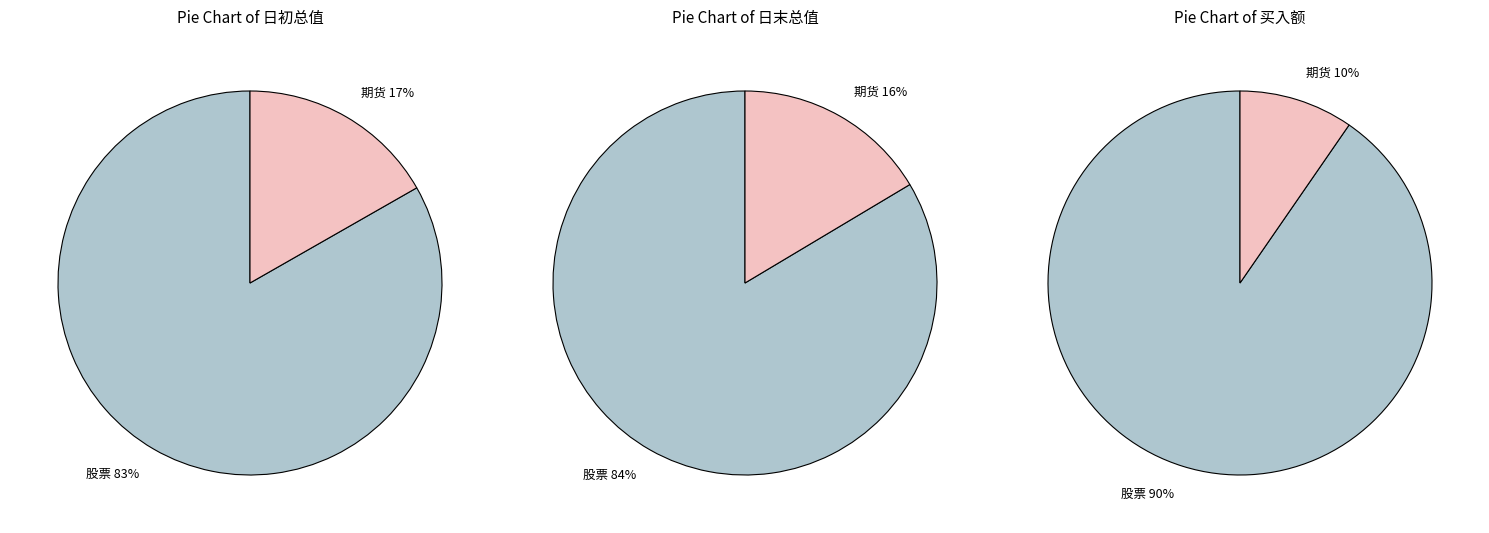

Does 期货 account for over 50% of the chart?

No